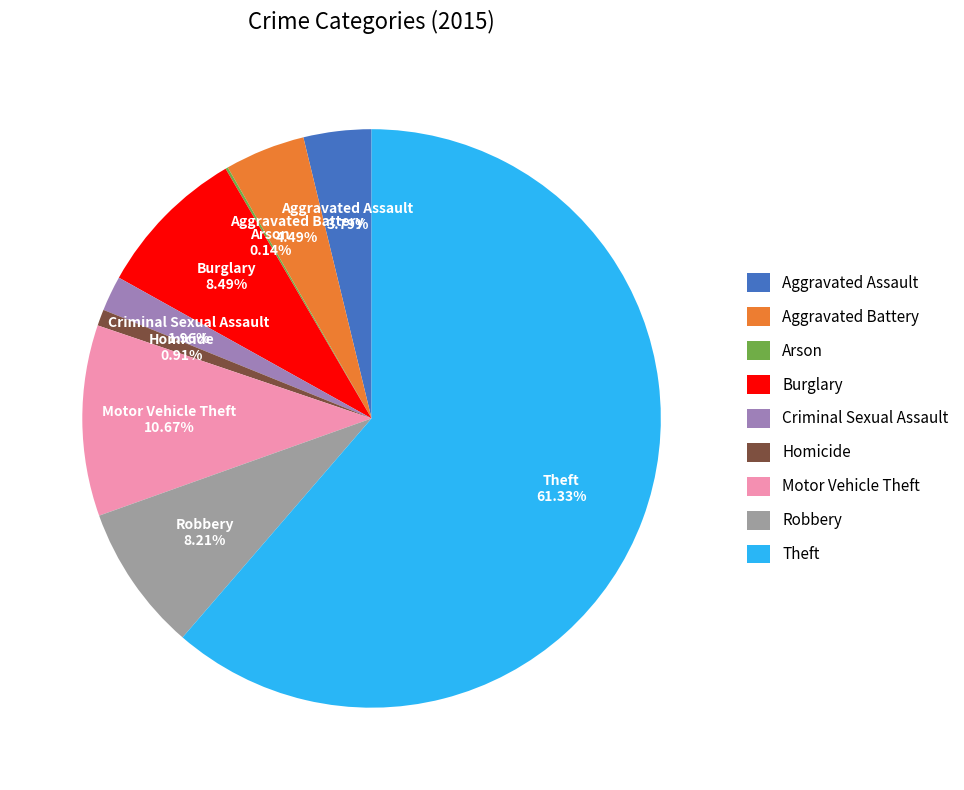

To the nearest percent, what percentage of the pie is Motor Vehicle Theft?

11%